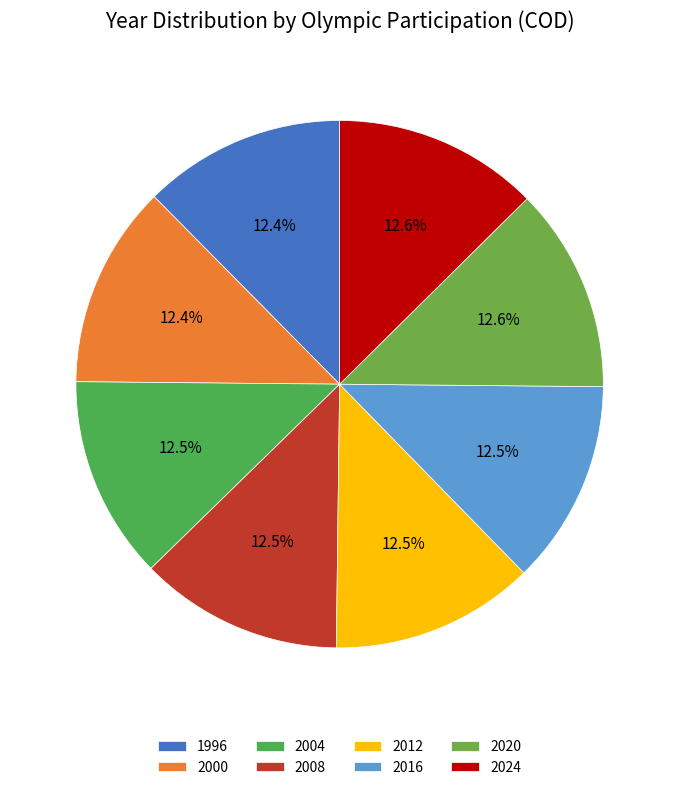

Which slice is the smallest?

1996